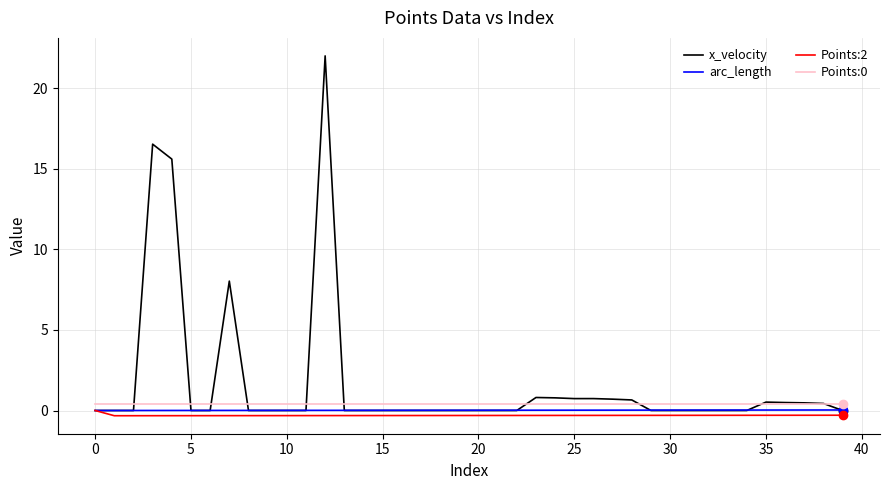

What is the maximum value shown in the chart?

22.0